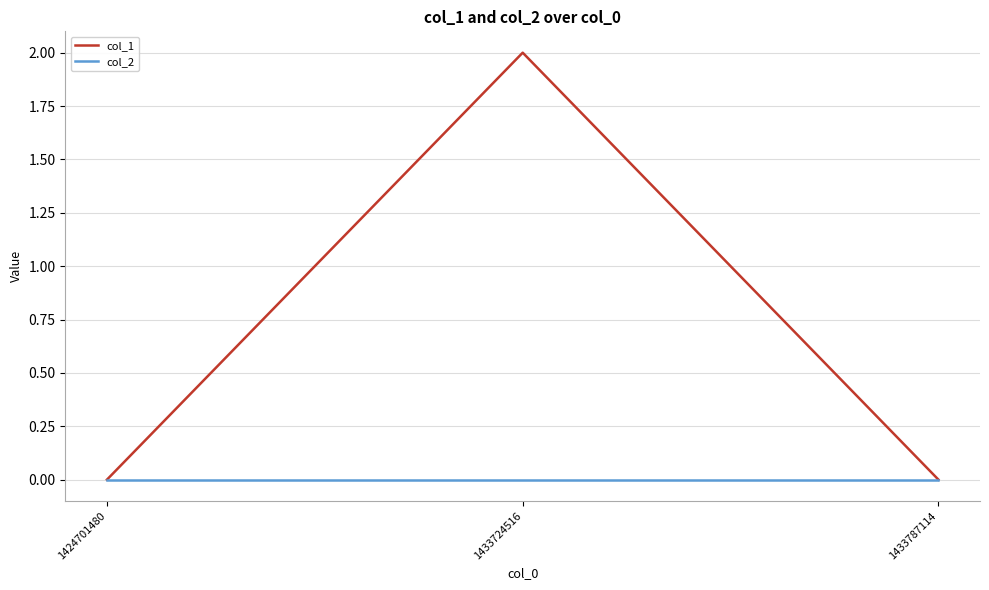

Which series changed the most between 1424701480 and 1433724516?

col_1